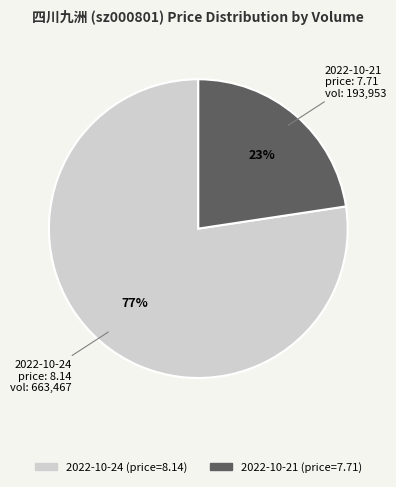

Is there a majority slice in this chart?

Yes